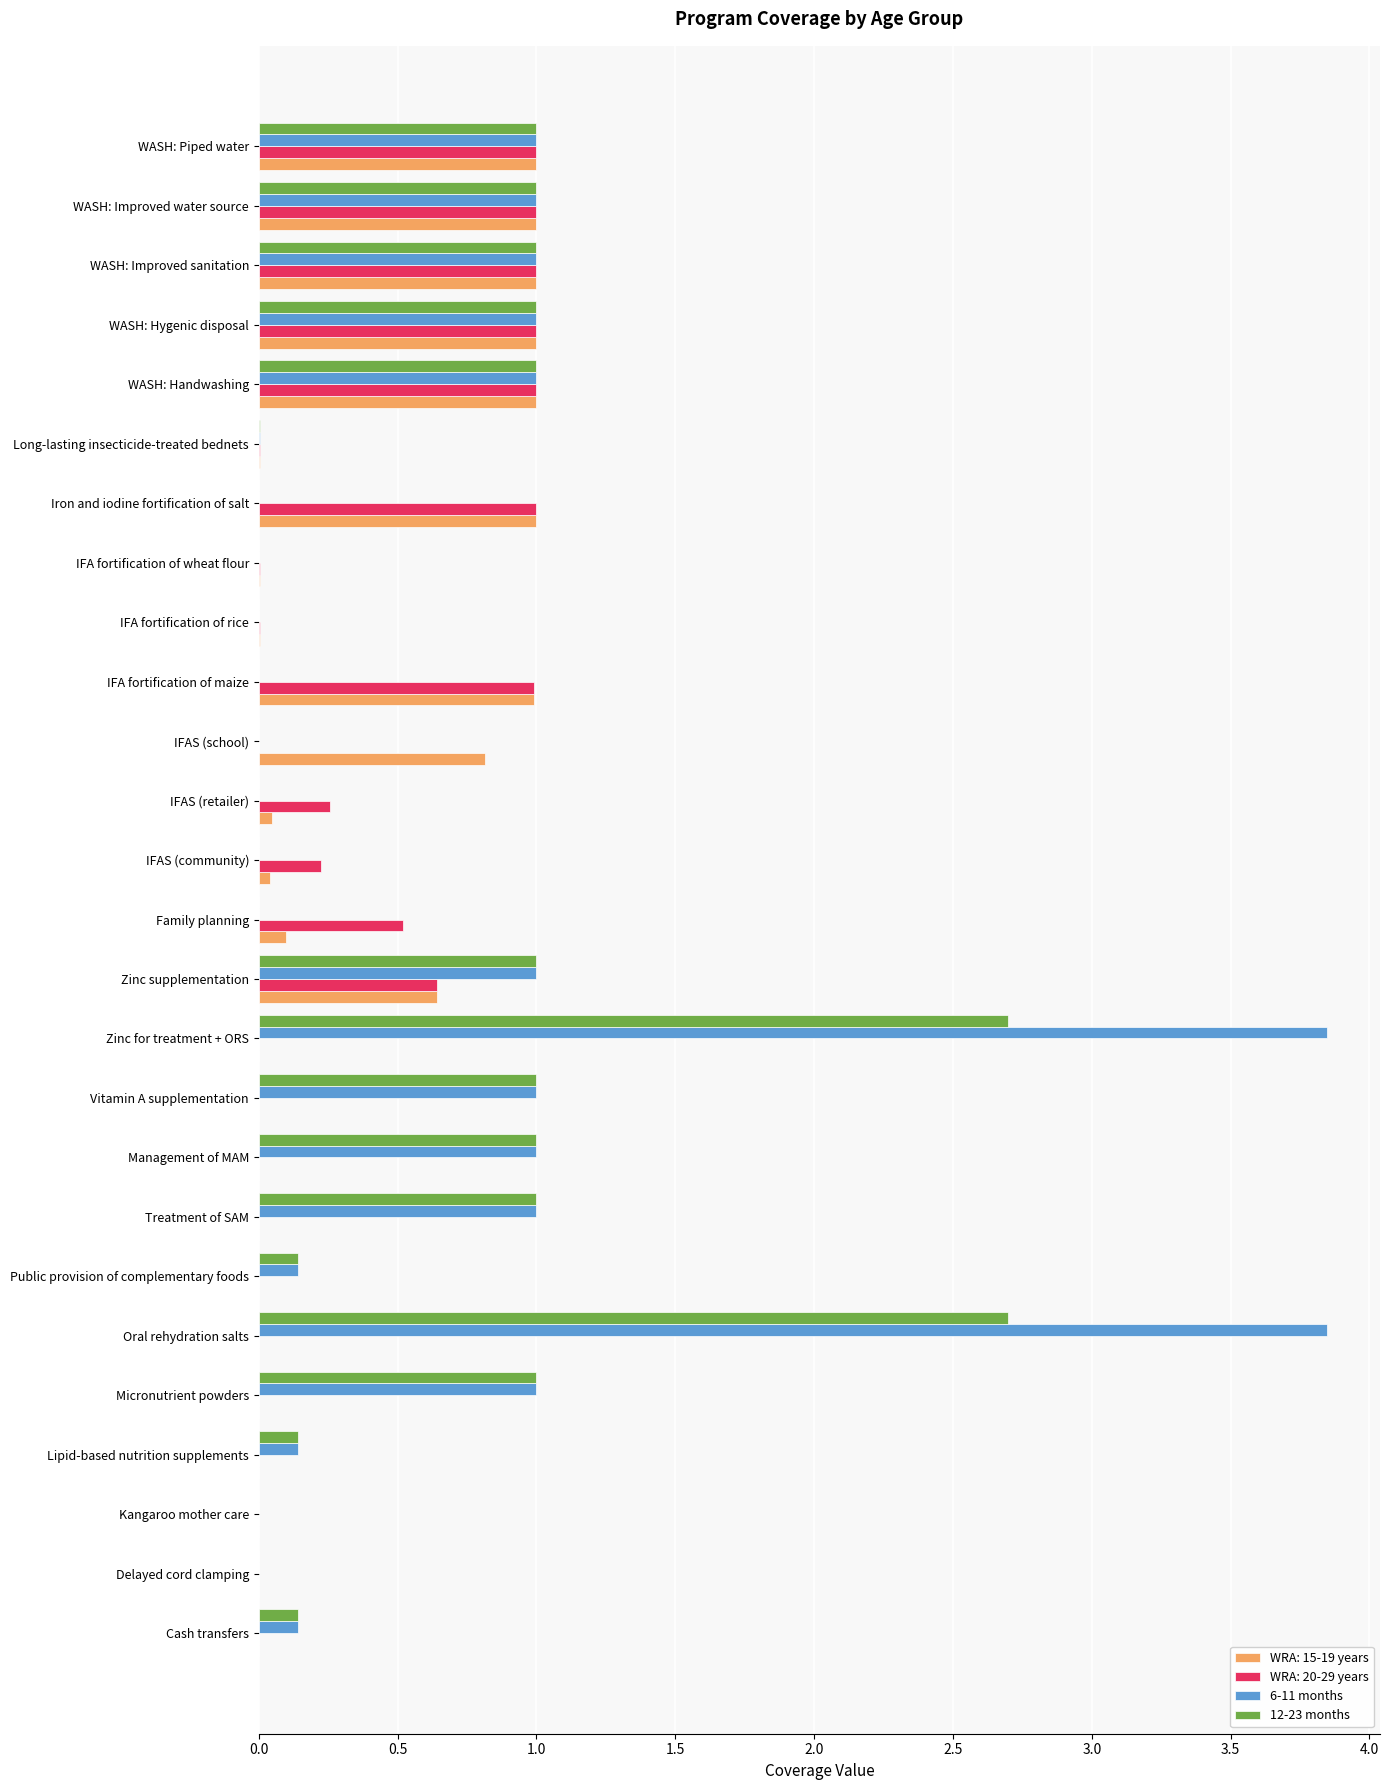

Which series has the widest spread of values?

6-11 months